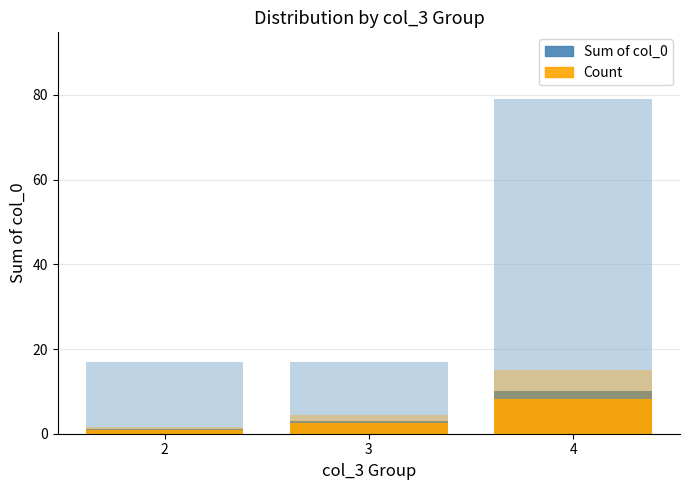

At which category does the chart reach its minimum across all series?

2